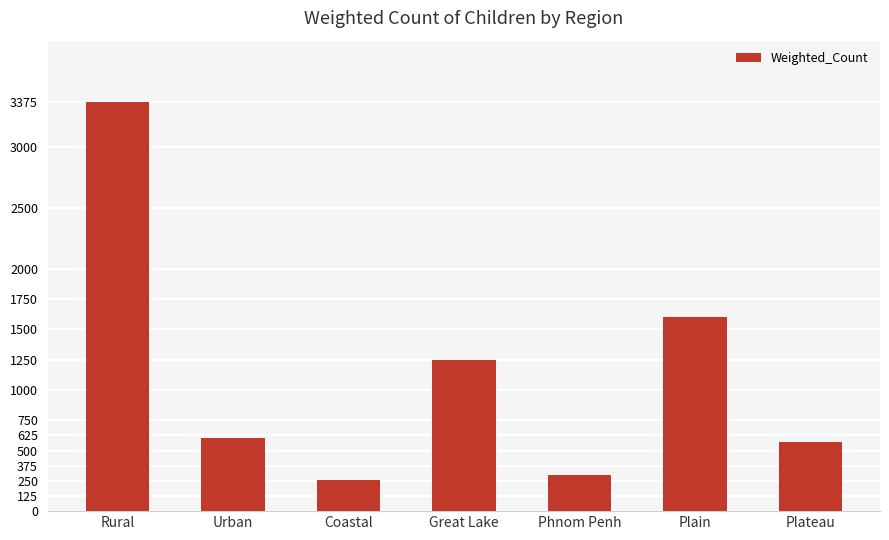

What is the average value?

1135.8